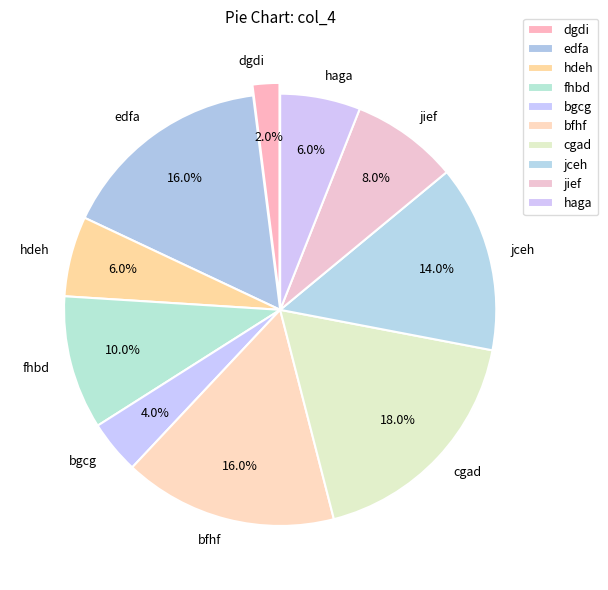

Count the number of slices in the pie.

10